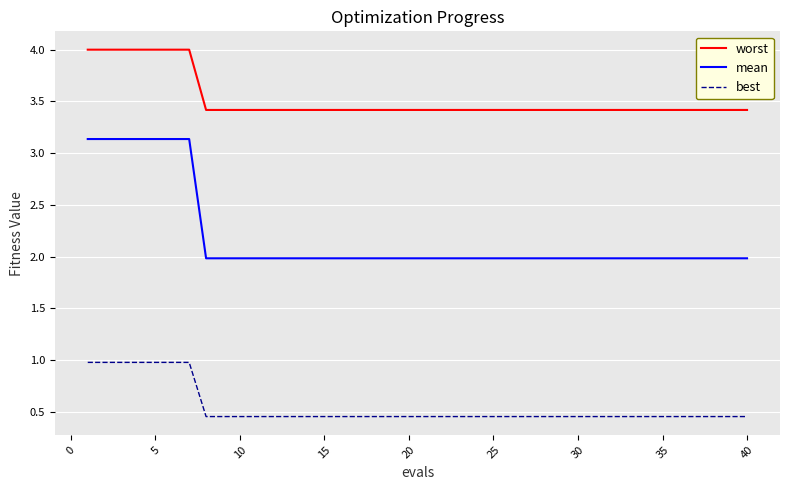

Which series has the largest total across all categories?

worst